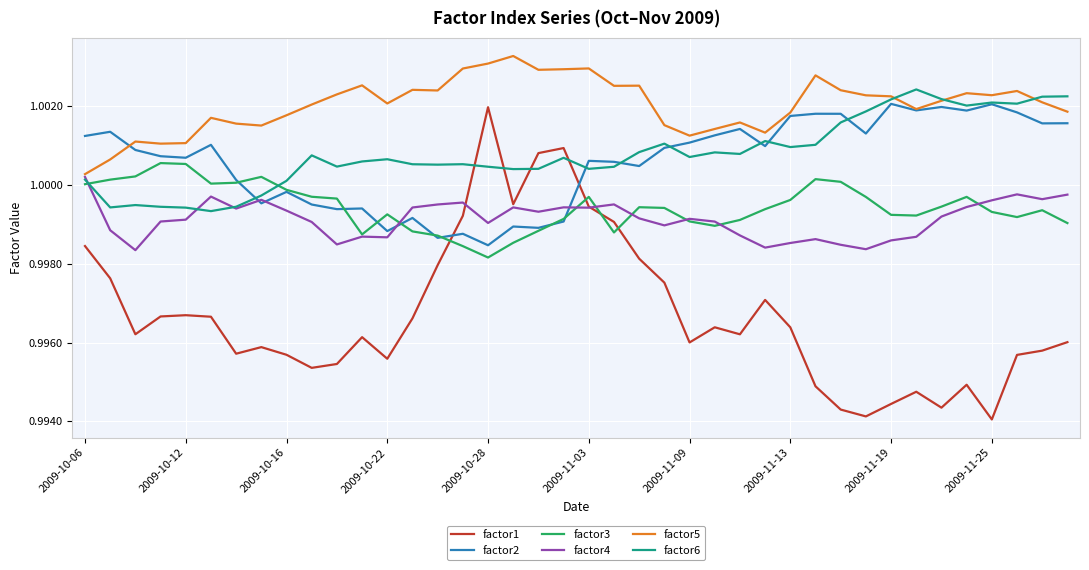

Which series has the largest range (max minus min)?

factor1